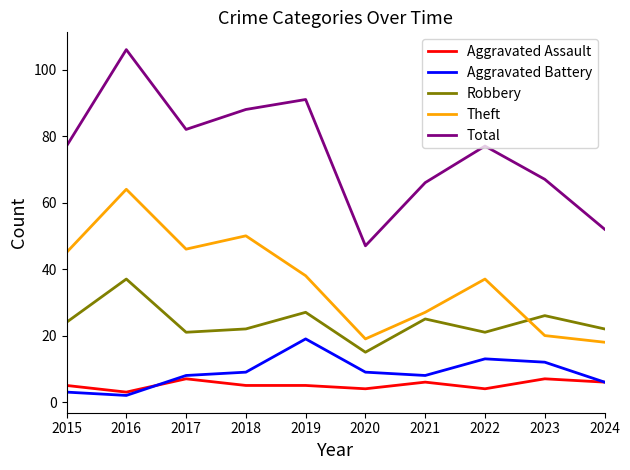

True or false: Aggravated Battery and Robbery cross at least once.

False